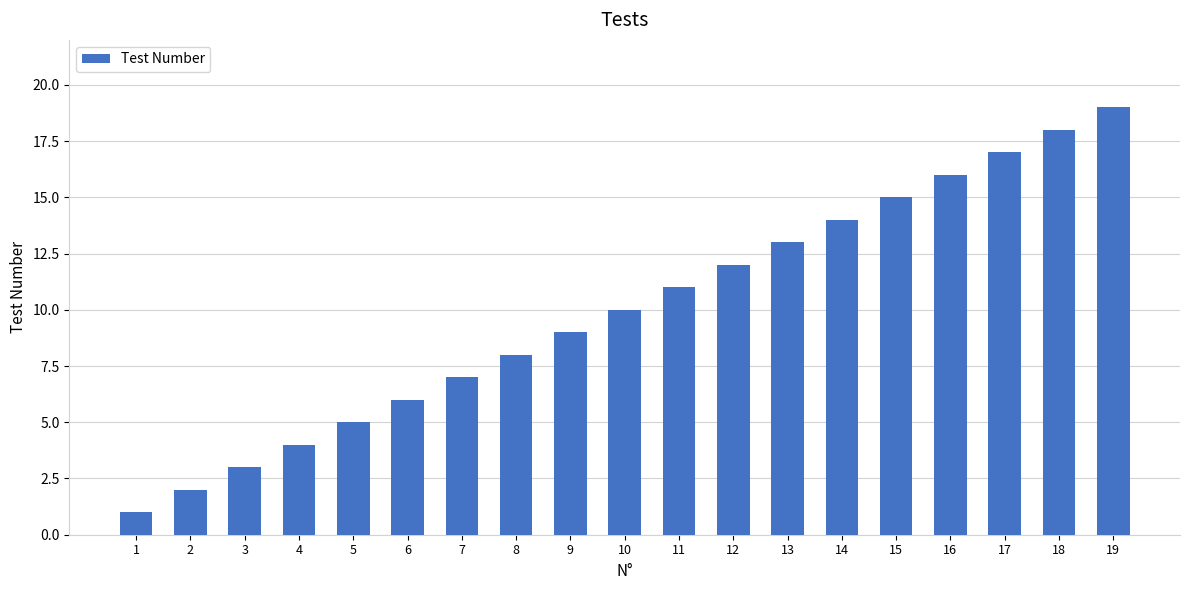

What is the value of the 12th bar from the left?

12